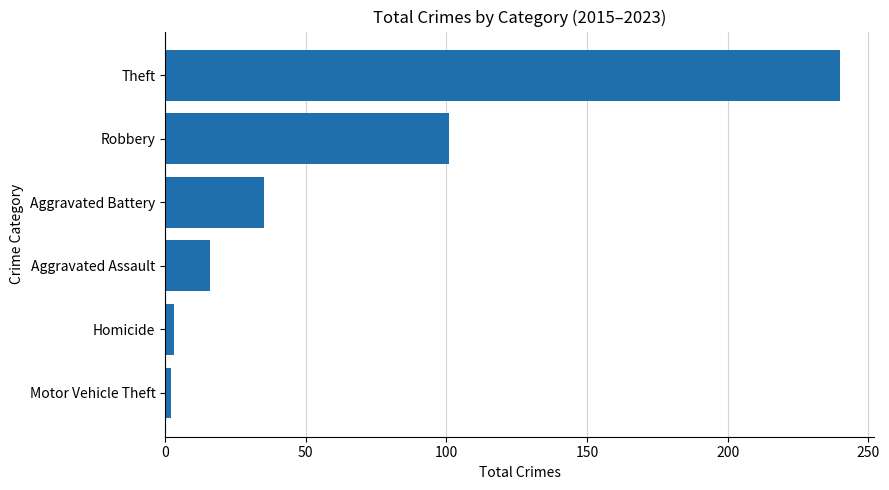

The value at Theft is 153. True or false?

False